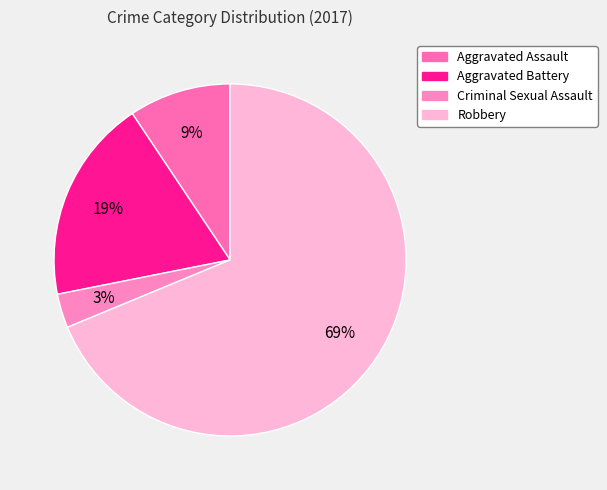

To the nearest percent, what portion does Aggravated Battery represent?

19%